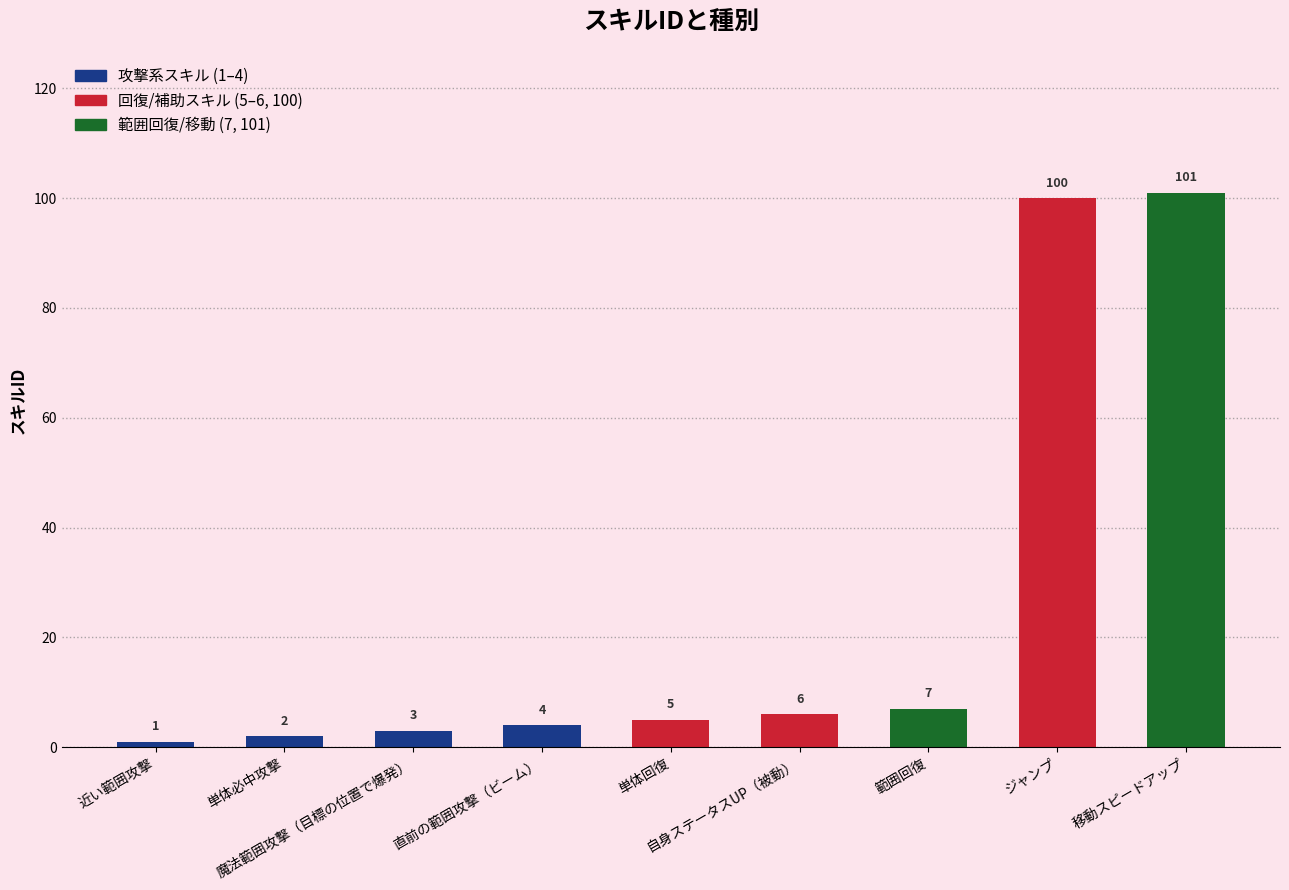

Rank the categories by value from lowest to highest.

近い範囲攻撃, 単体必中攻撃, 魔法範囲攻撃（目標の位置で爆発）, 直前の範囲攻撃（ビーム）, 単体回復, 自身ステータスUP（被動）, 範囲回復, ジャンプ, 移動スピードアップ